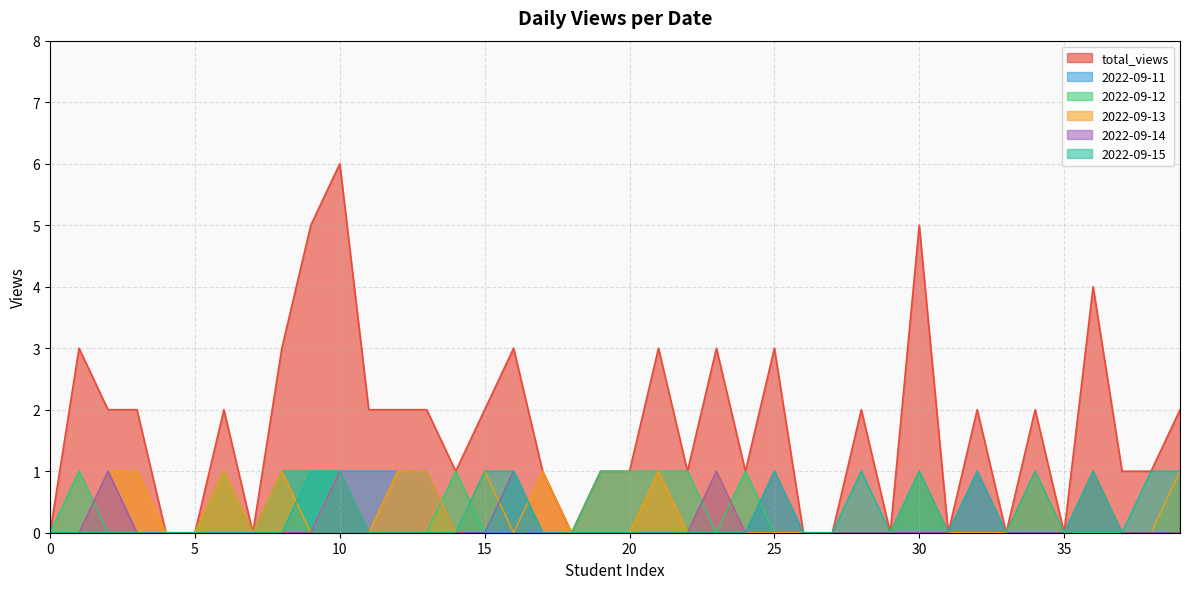

What is the greatest value displayed?

6